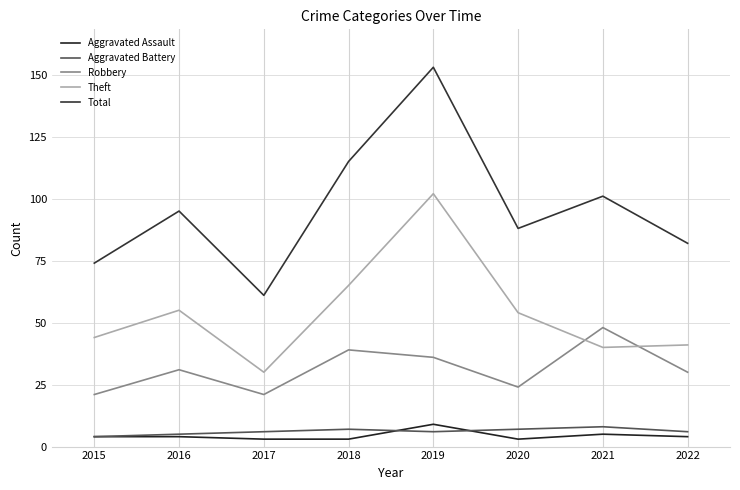

At how many categories does at least one series exceed 45?

8